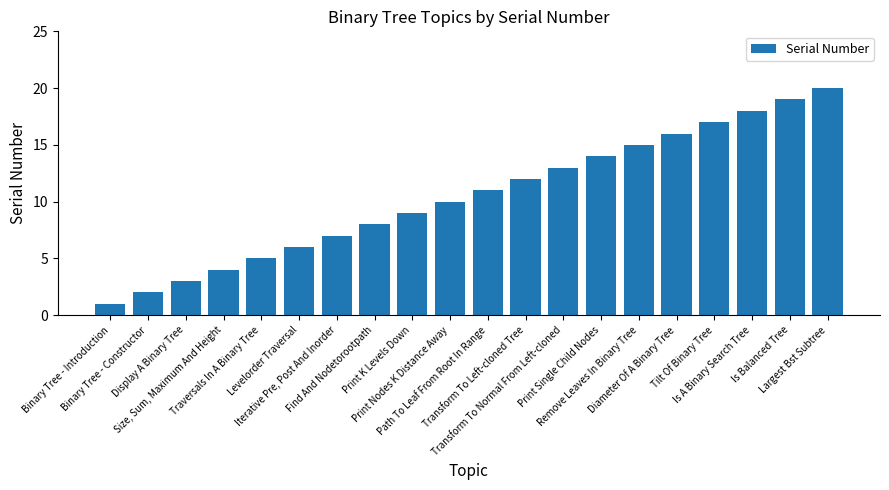

What is the value of the 8th bar from the left?

8